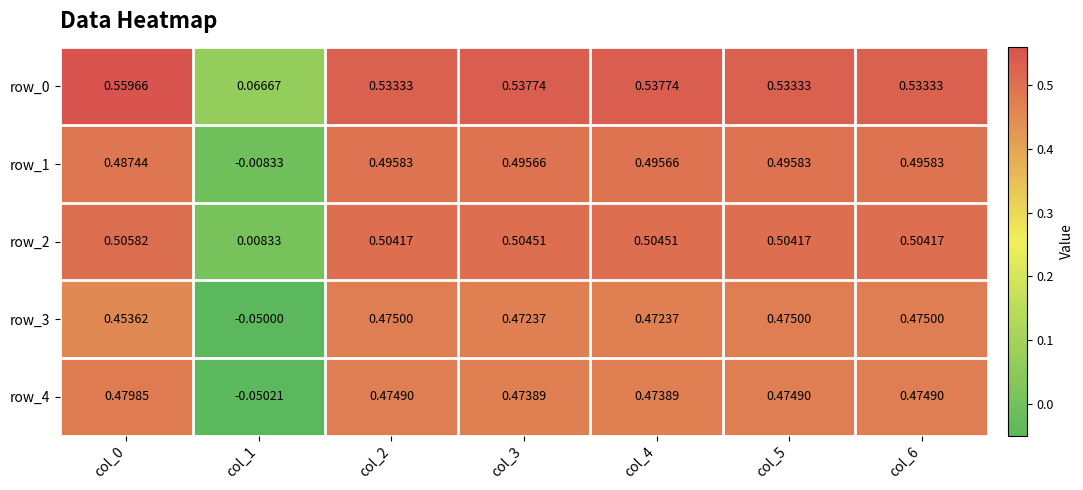

The value of row_0 at col_4 is 0.9. True or false?

False